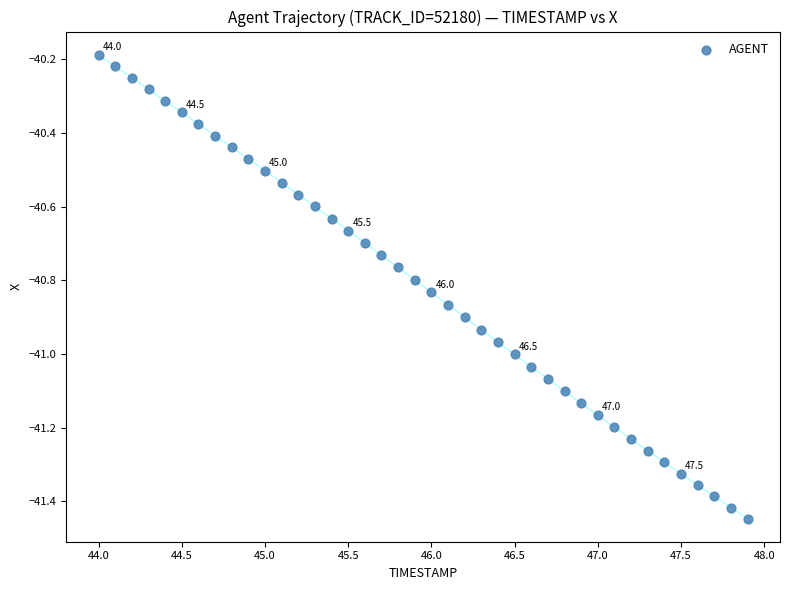

What is the range of Y values (max minus min)?

1.3